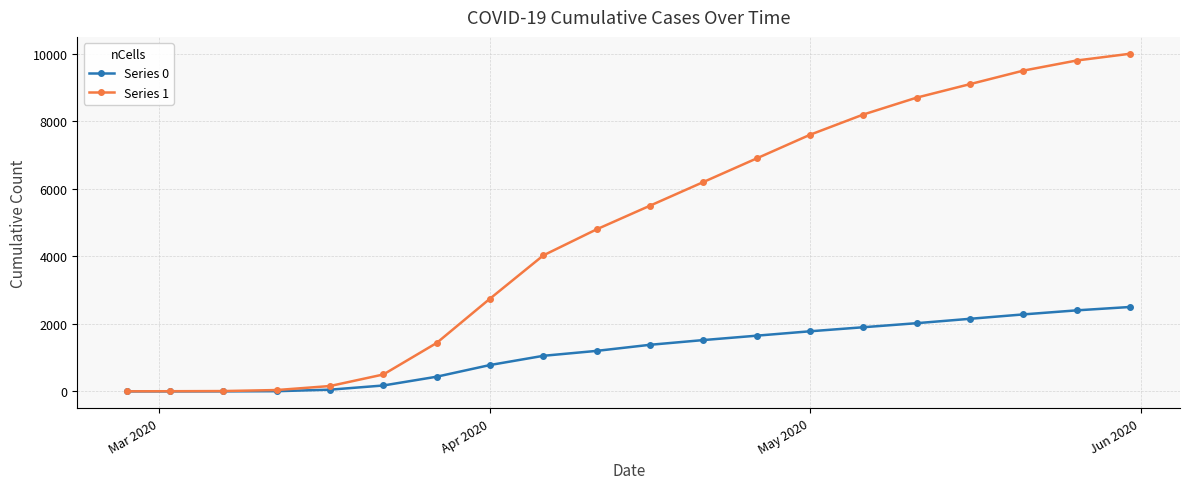

What is the lowest value of the Series 1 series?

3